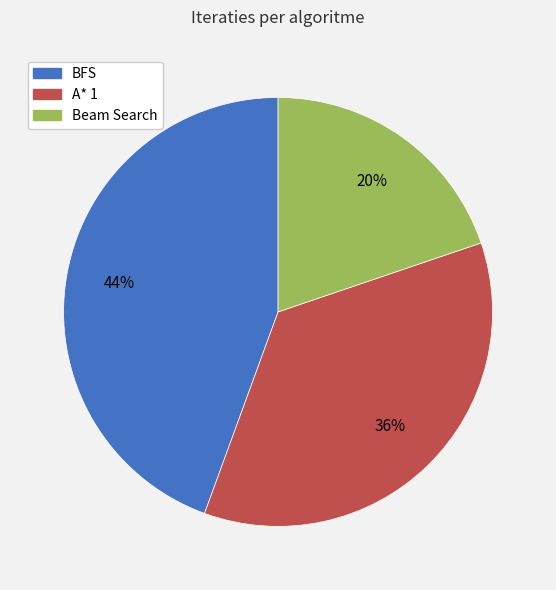

The Beam Search slice represents 13% of the pie. True or false?

False